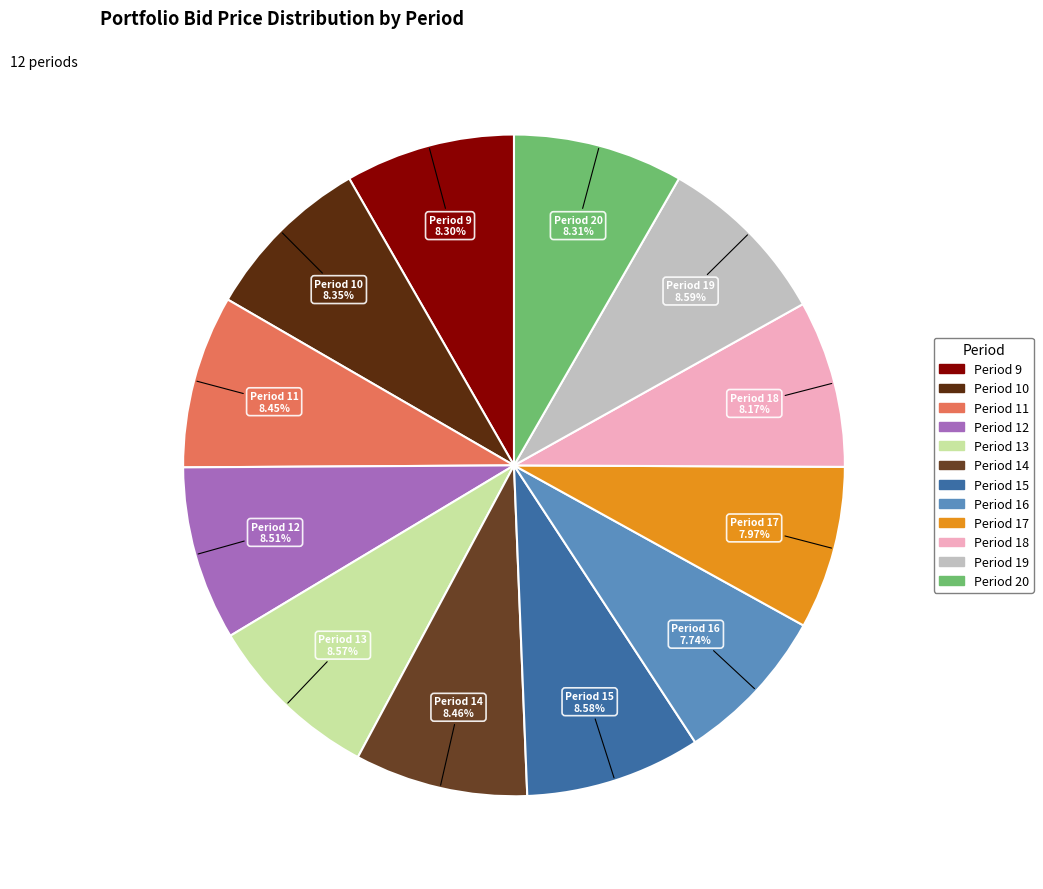

Combined, do Period 19 and Period 20 account for over 50%?

No